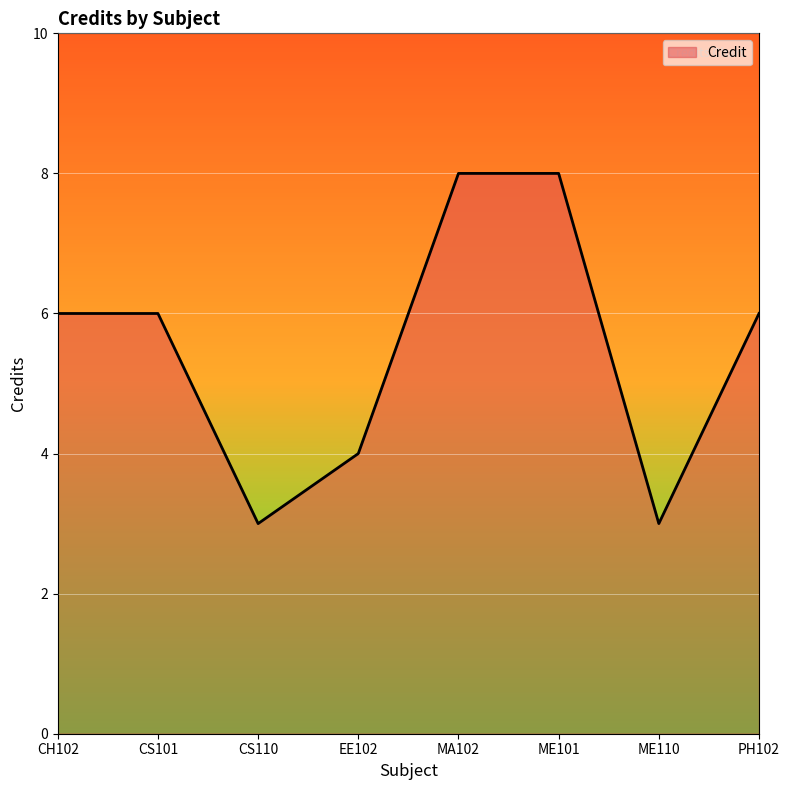

Reading left to right, what are all the values shown in this chart?

CH102=6	CS101=6	CS110=3	EE102=4	MA102=8	ME101=8	ME110=3	PH102=6